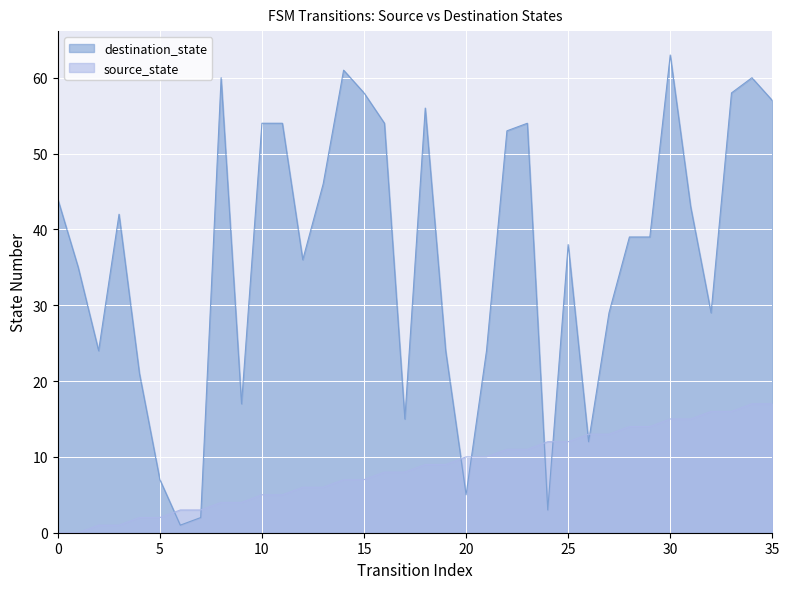

Count the number of categories in the chart.

36